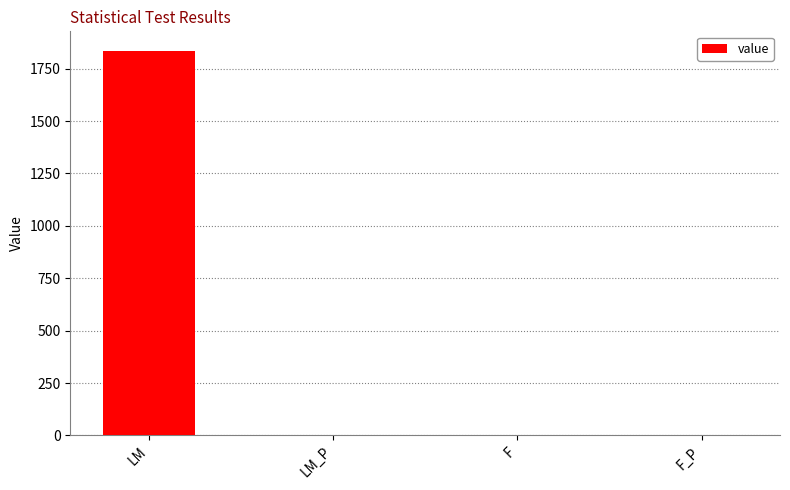

The value at LM is 1836.0. True or false?

True